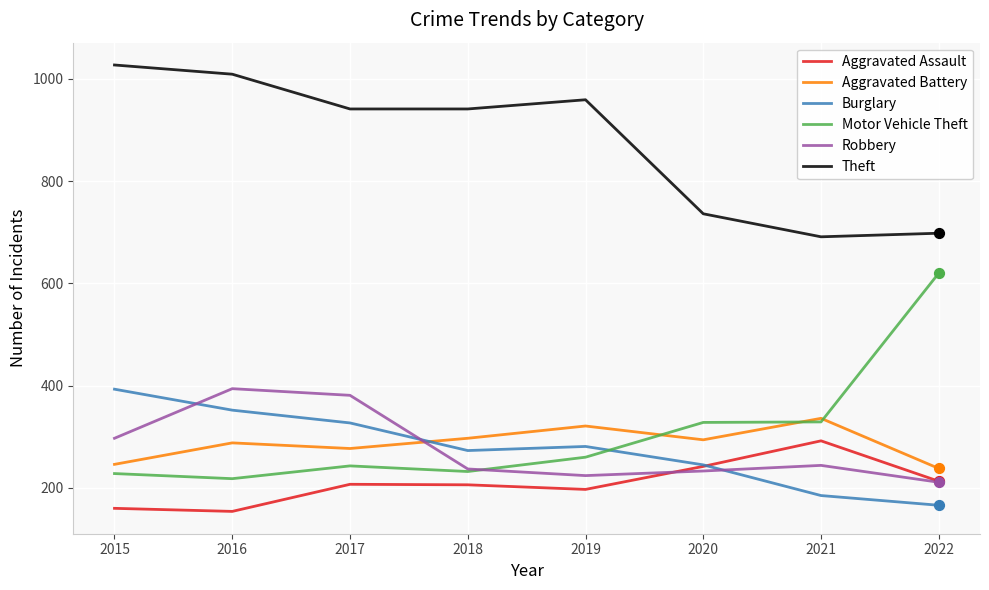

Which series changed the most between 2016 and 2022?

Motor Vehicle Theft